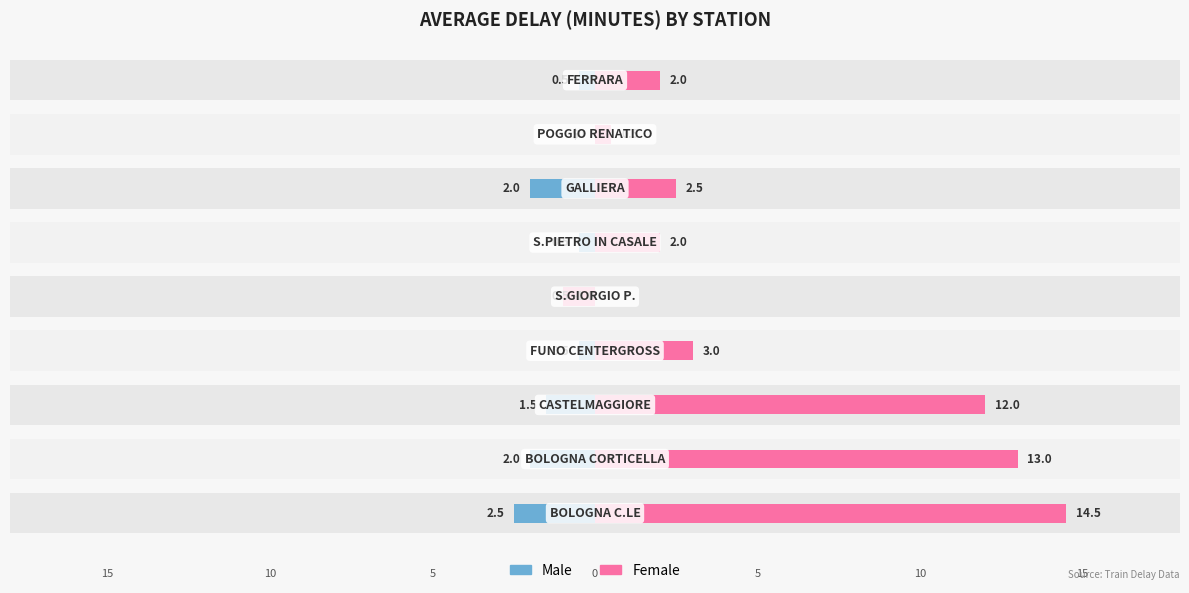

How many data points in Female are above 2?

5